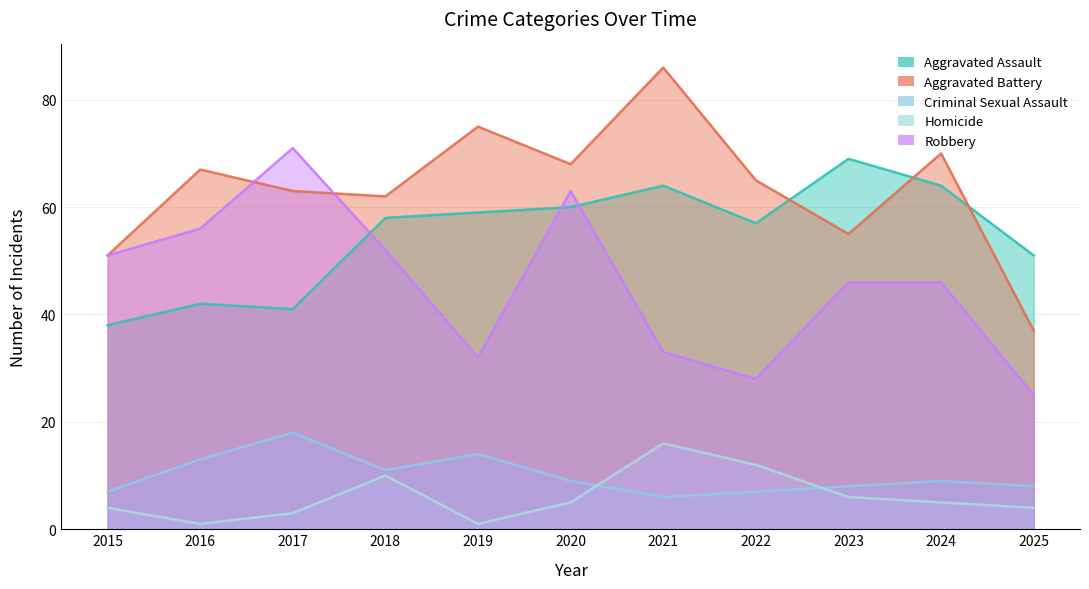

Count the number of categories in the chart.

11